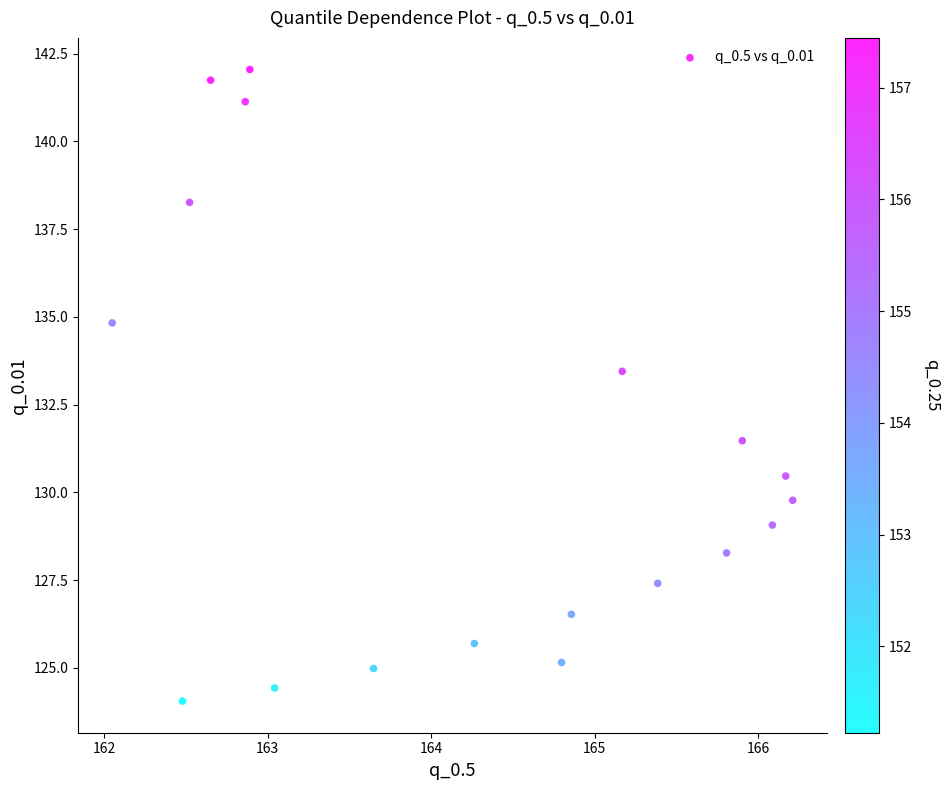

What Y value in the scatter plot is closest to 133?

133.4